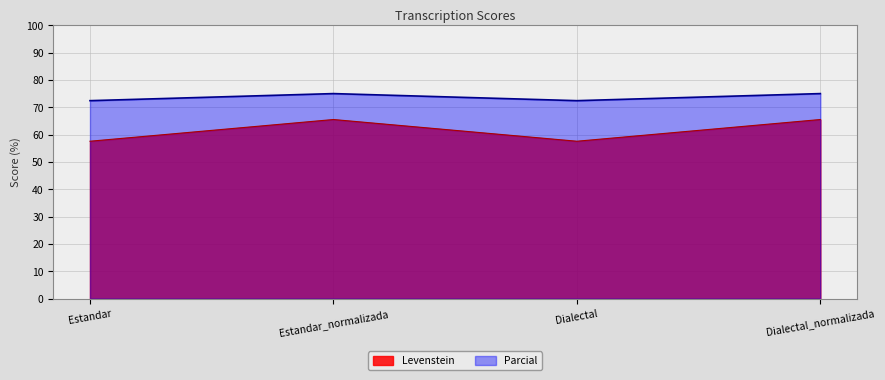

In Parcial, how many points are lower than both neighbors (excluding endpoints)?

1